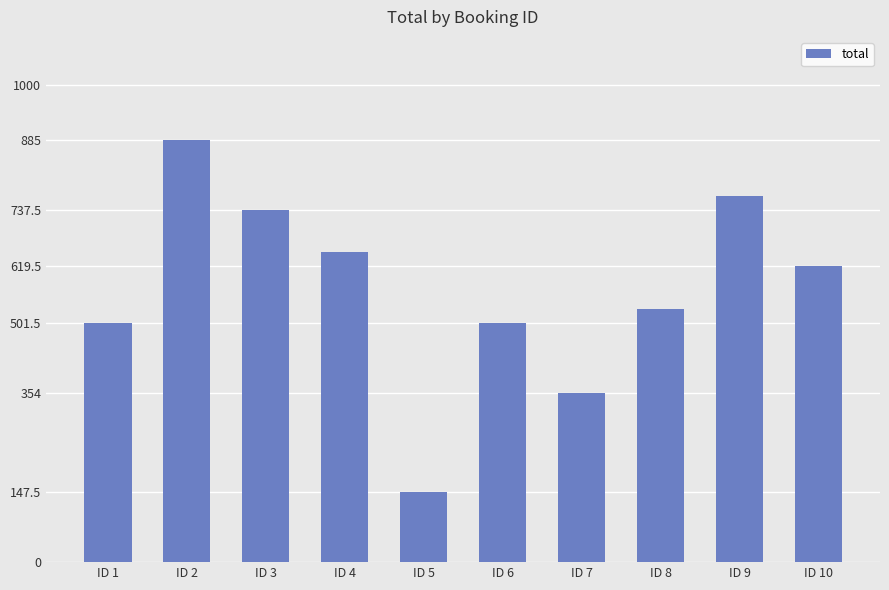

The value at ID 5 is 252.0. True or false?

False